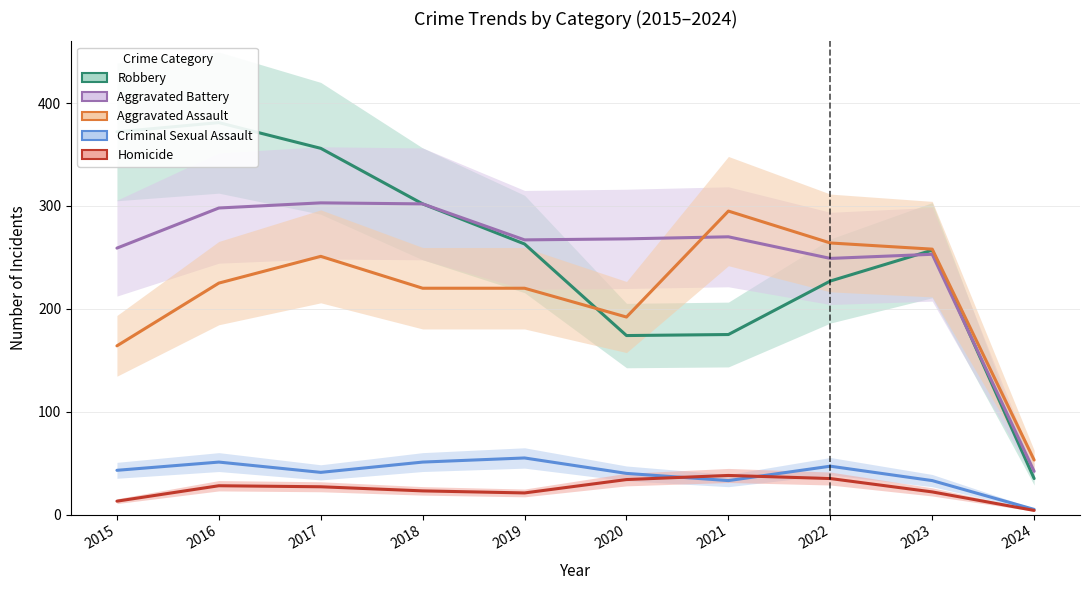

True or false: Aggravated Assault has a value of 258 at 2023.

True